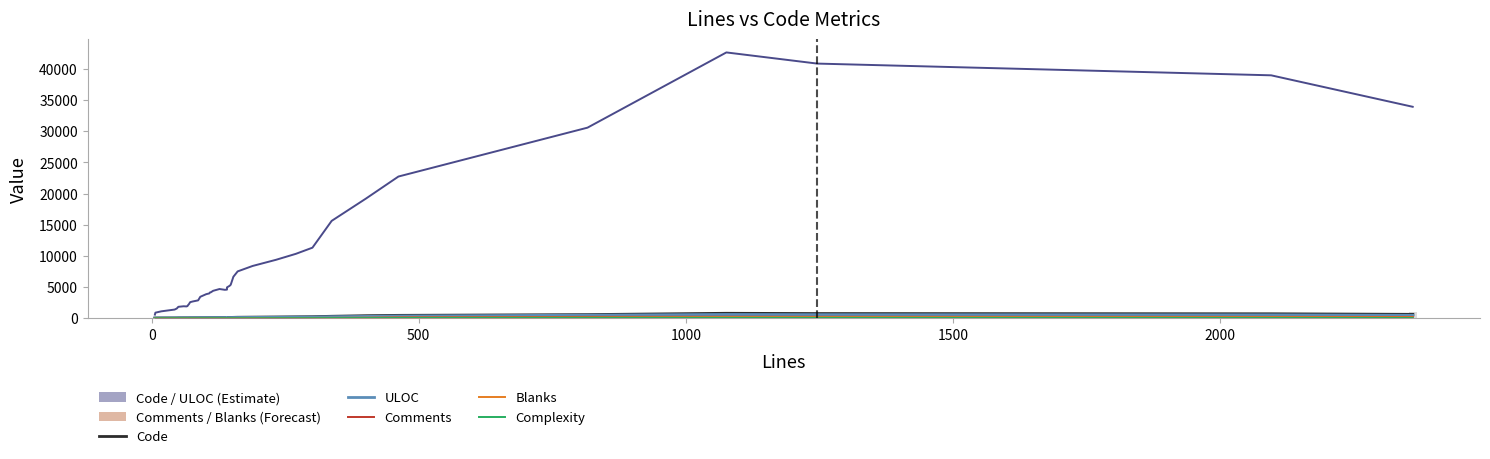

What is the minimum value for Blanks?

0.3